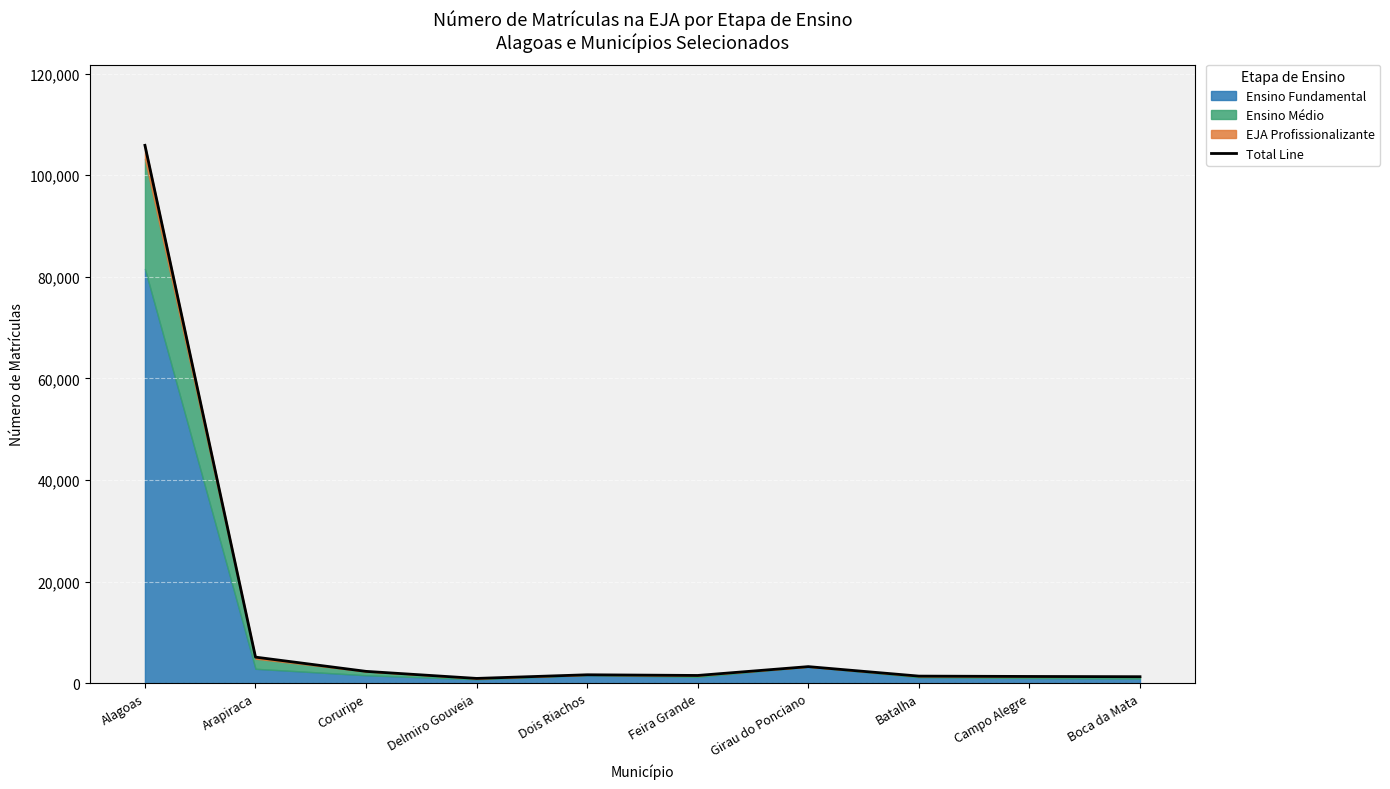

Where is the first local minimum?

Delmiro Gouveia